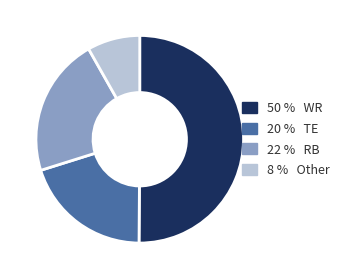

Combined, do 50 % WR and 22 % RB account for over 50%?

Yes